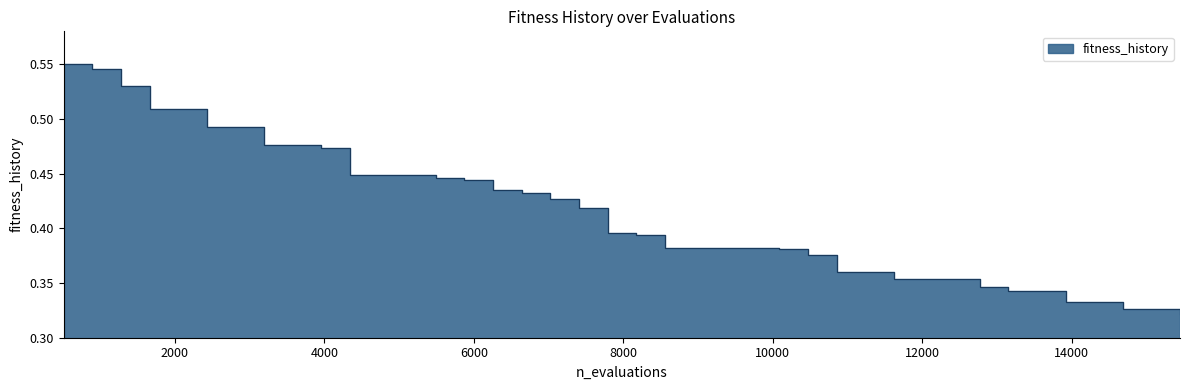

Between 1660 and 7405, which is larger?

1660